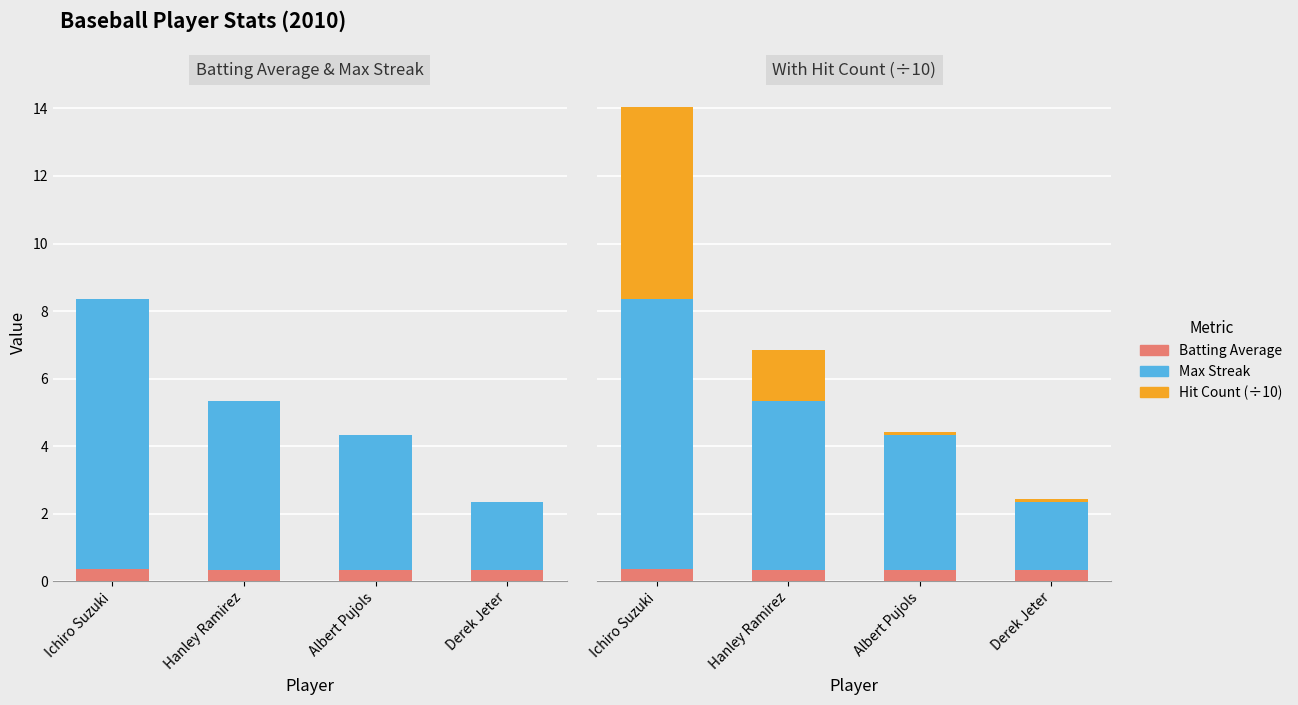

What is the difference between the highest and lowest values at Derek Jeter?

1.9